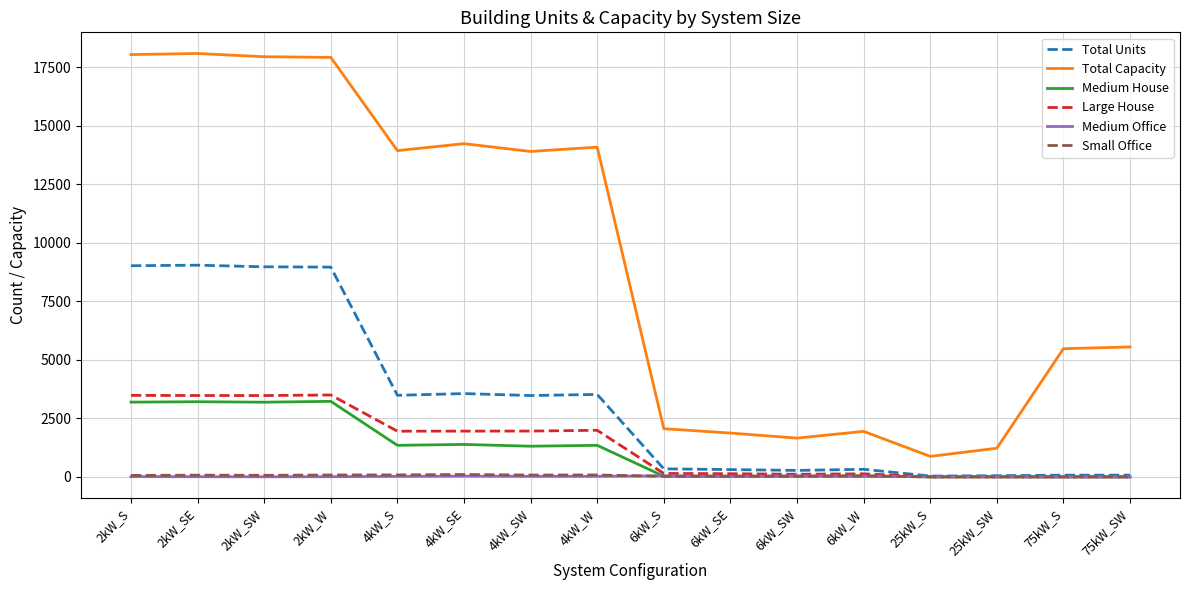

What is the spread (max minus min) of values at 25kW_SW?

1225